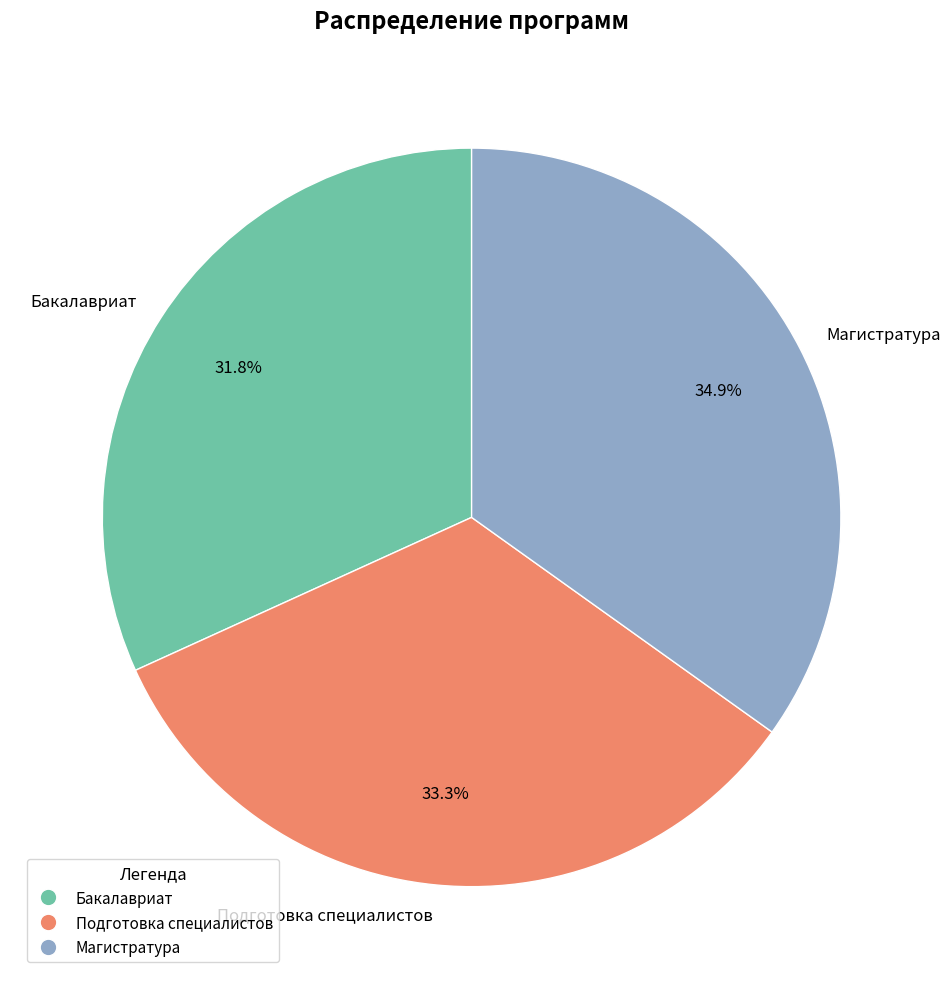

Is there any slice that represents more than half of the pie?

No